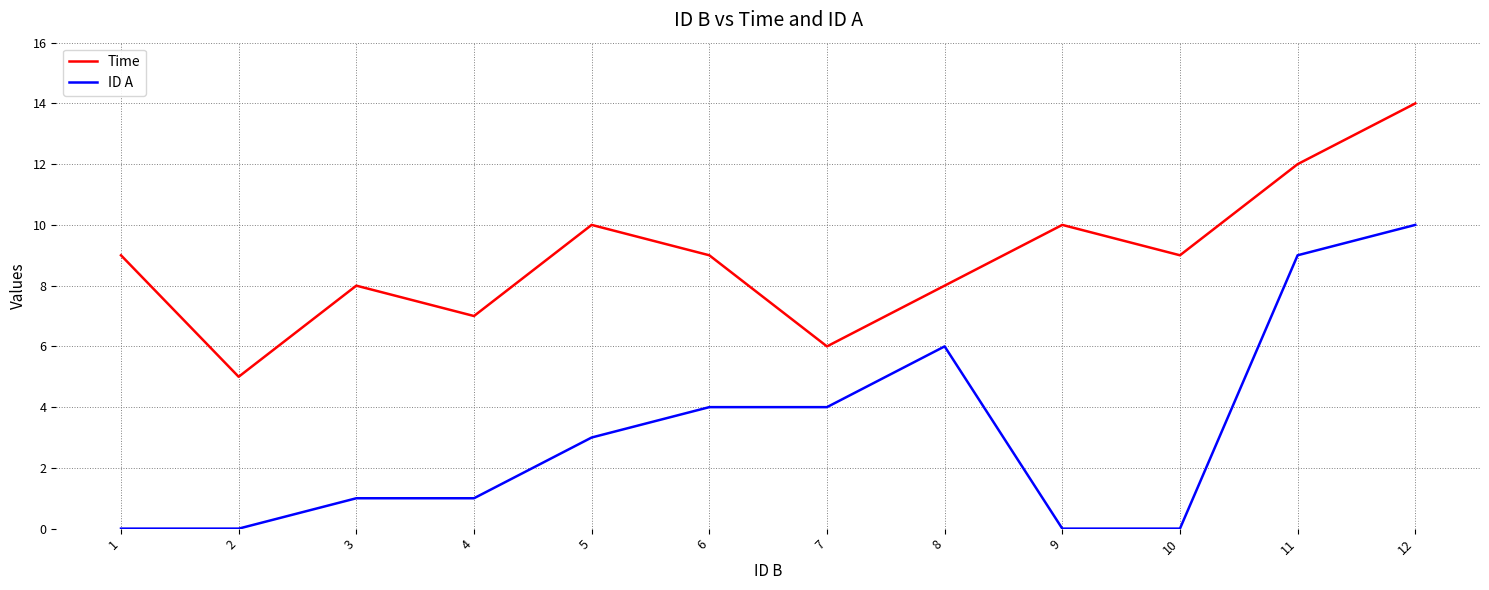

How many Time values are between 8 and 10?

7